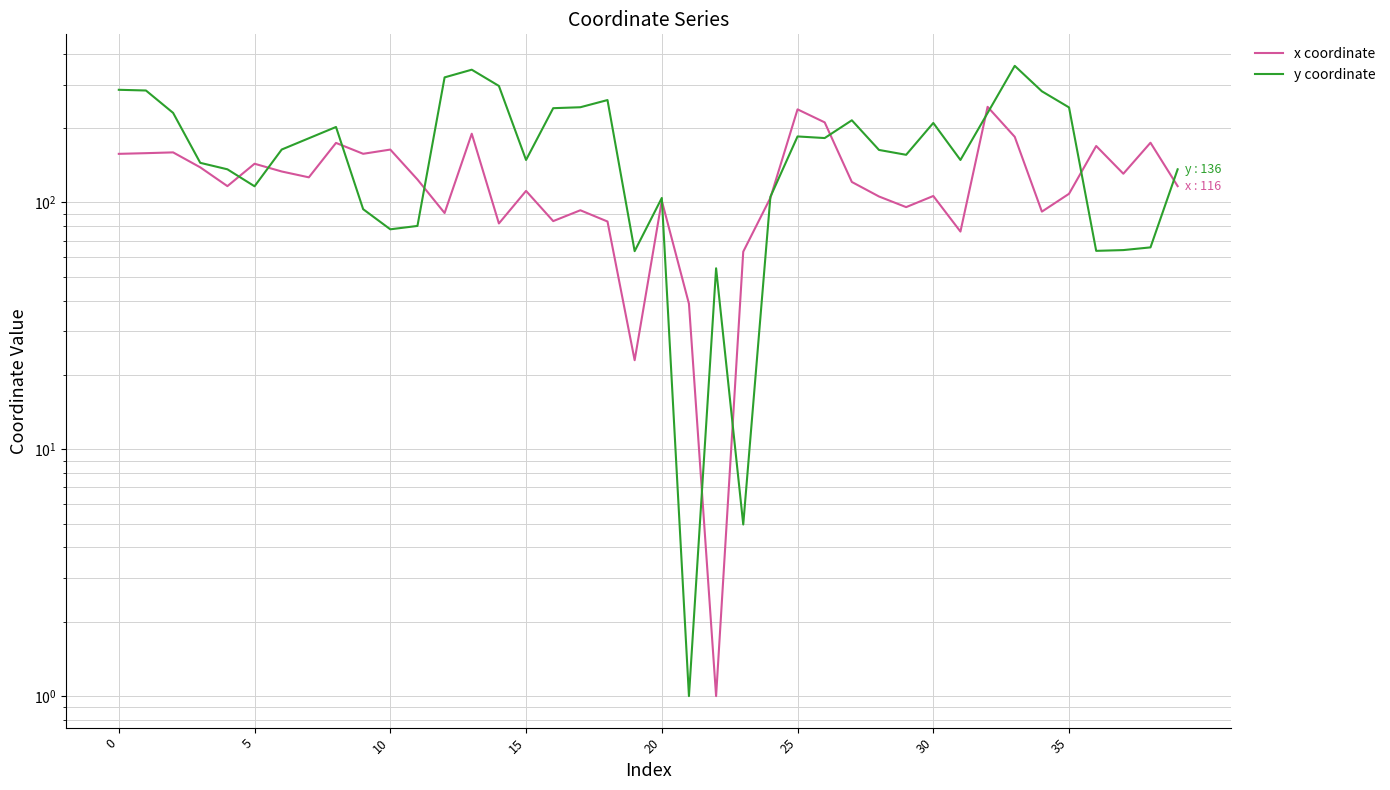

How many lines are shown in the chart?

2